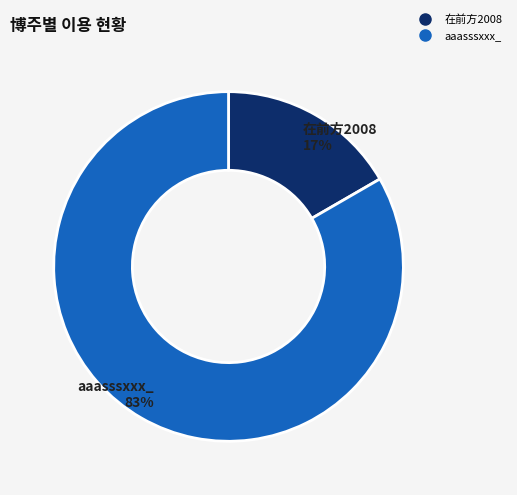

To the nearest percent, what percentage of the pie is 在前方2008?

17%